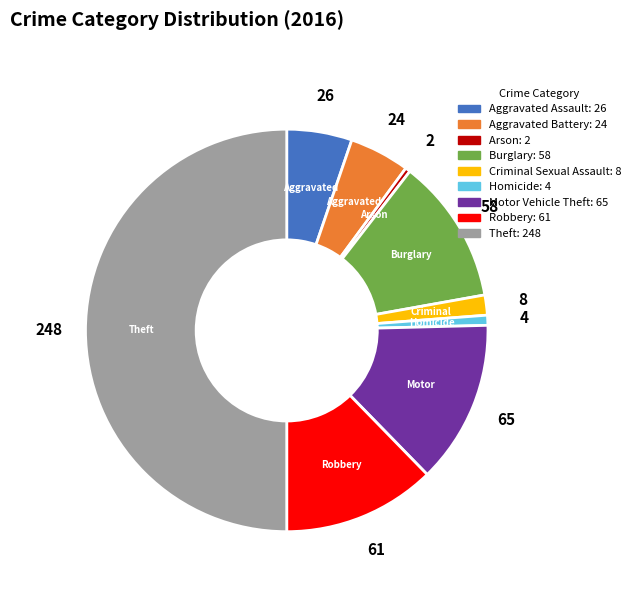

How many slices are in this pie chart?

9